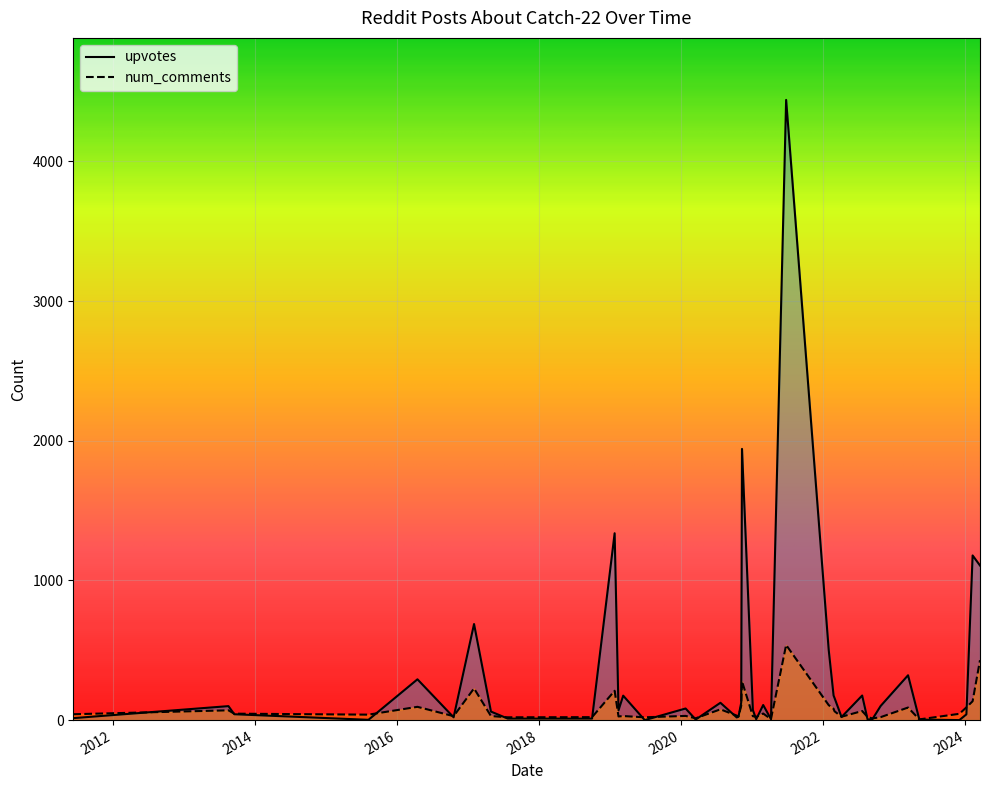

What is the maximum value shown in the chart?

4441